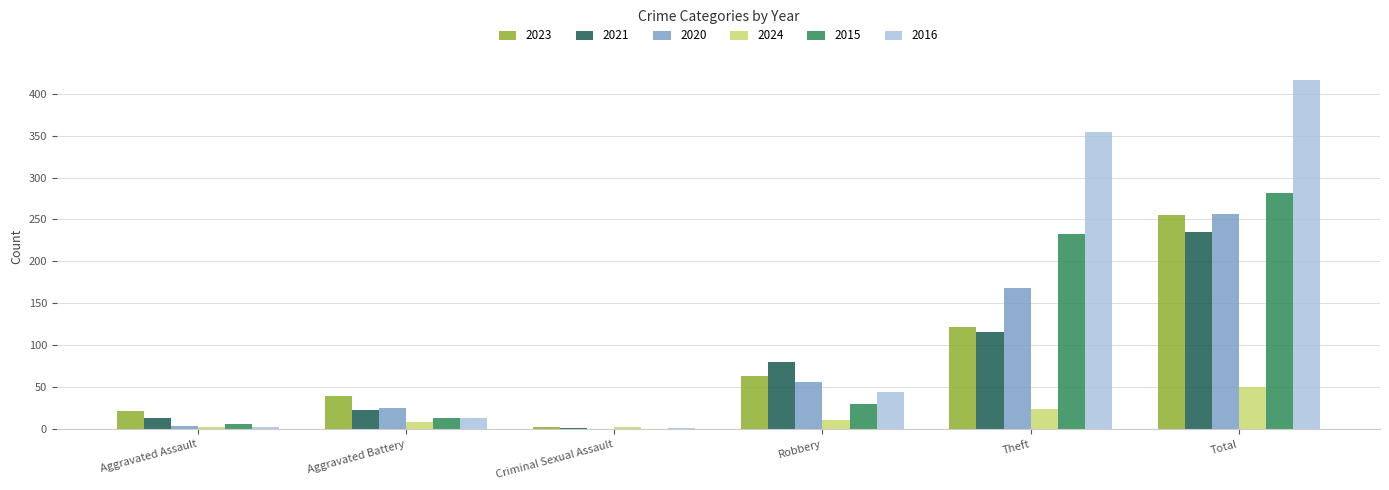

At which label does 2024 reach its peak?

Total